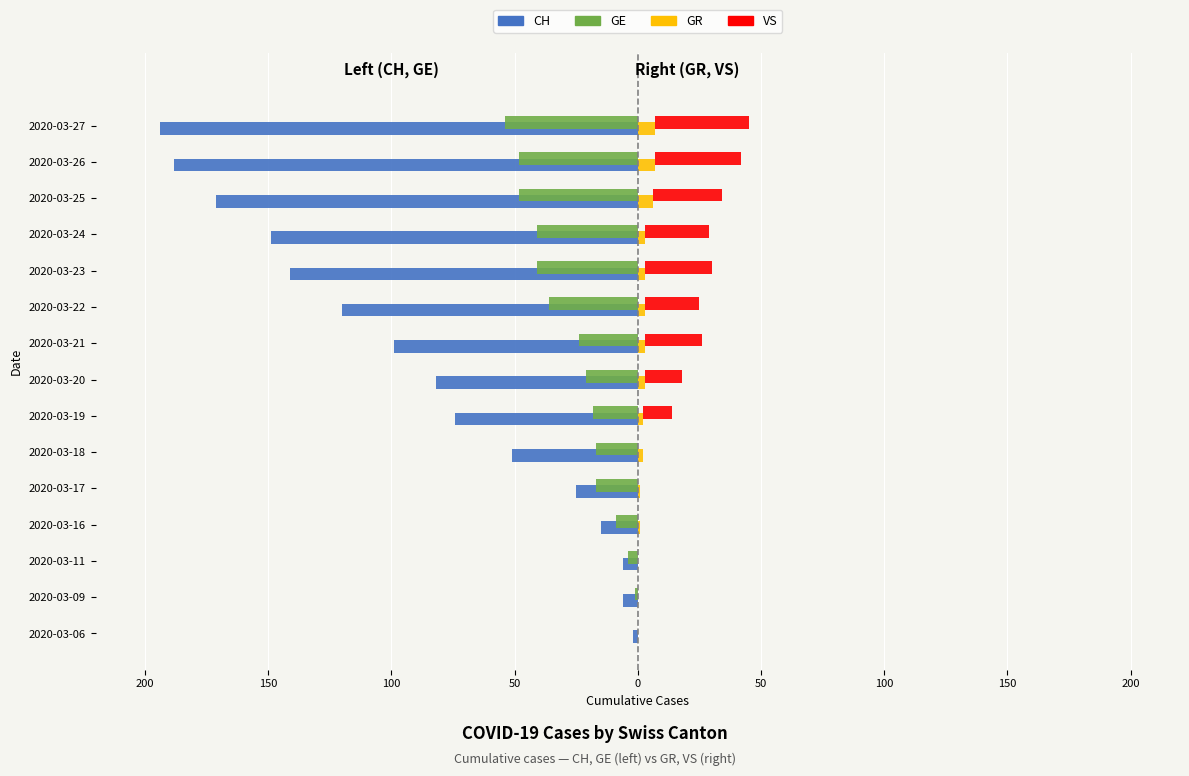

How many groups of bars are there?

15